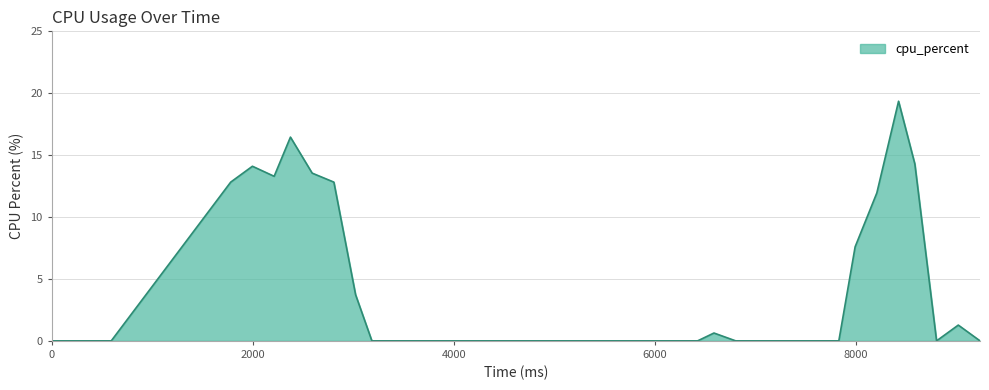

What is the maximum value shown in the chart?

19.4